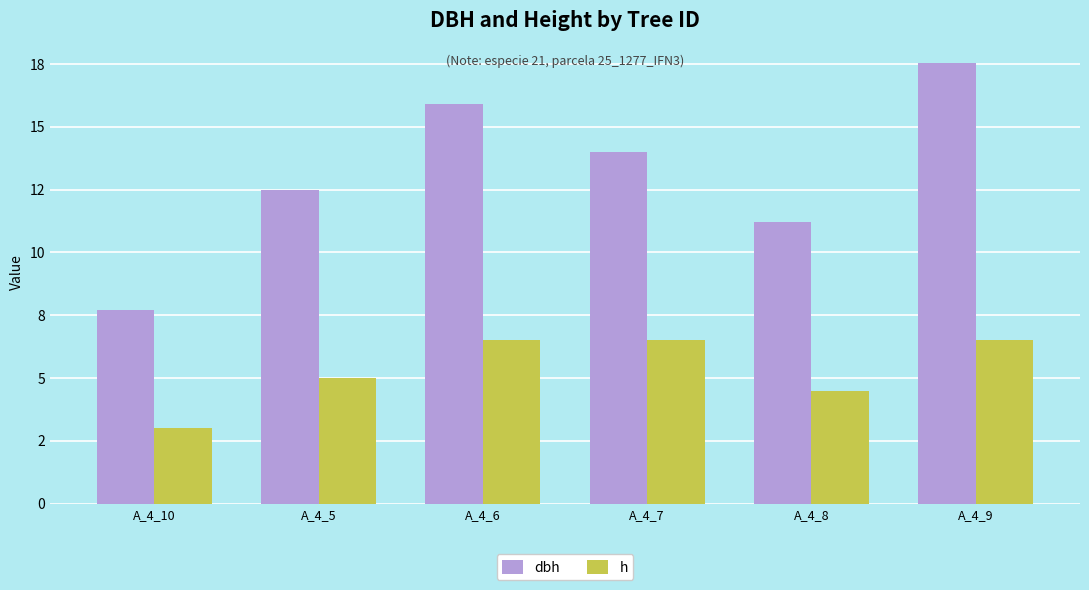

Which series has the widest spread of values?

dbh